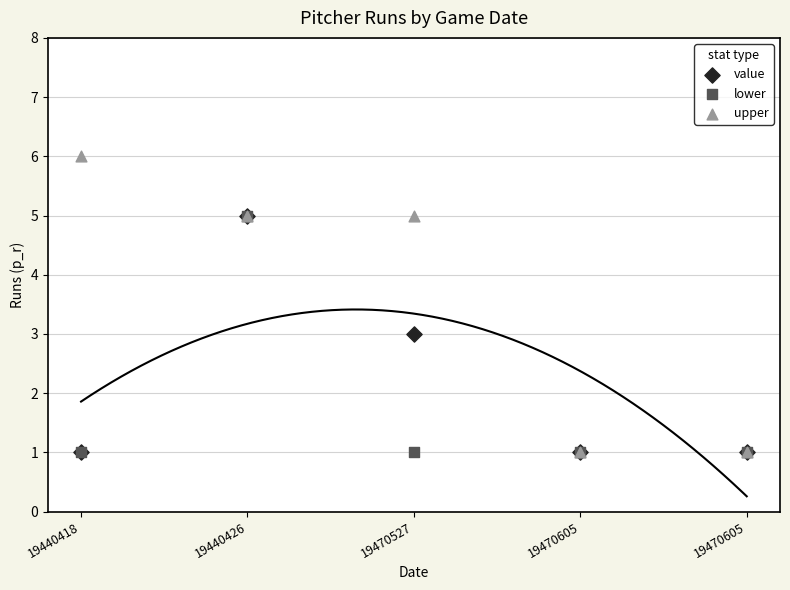

Which series reaches the maximum Y coordinate?

upper